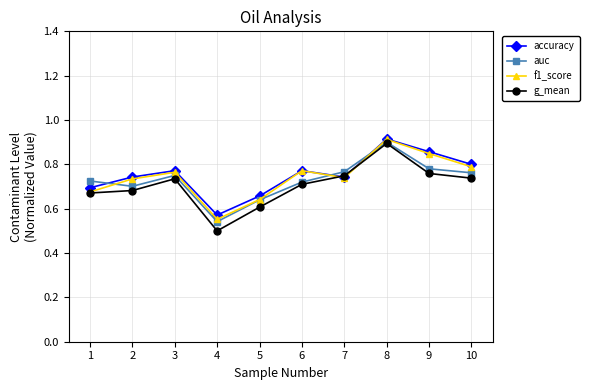

At which label is f1_score closest to 0?

4